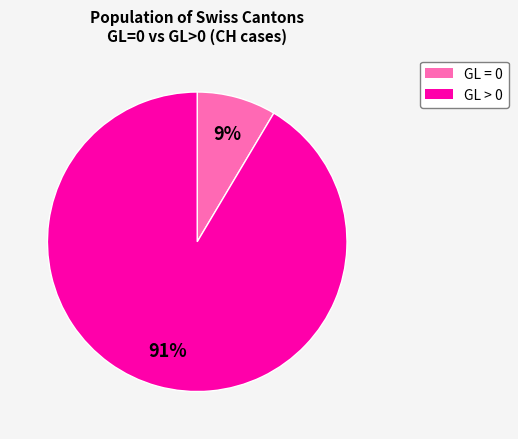

To the nearest percent, what is the average slice percentage?

50%